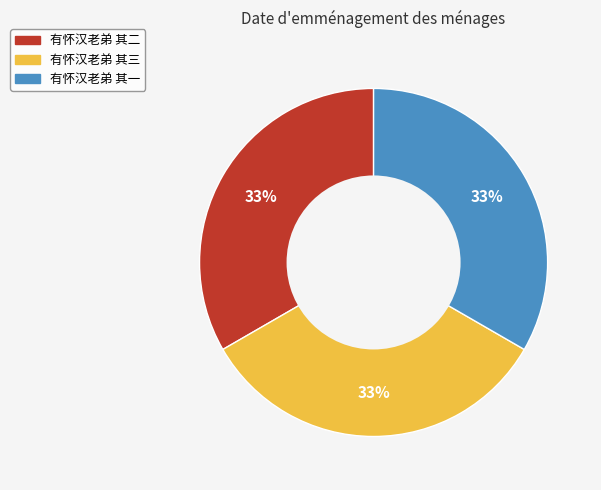

What is the ratio of the value at 有怀汉老弟 其一 to the value at 有怀汉老弟 其二?

1.0